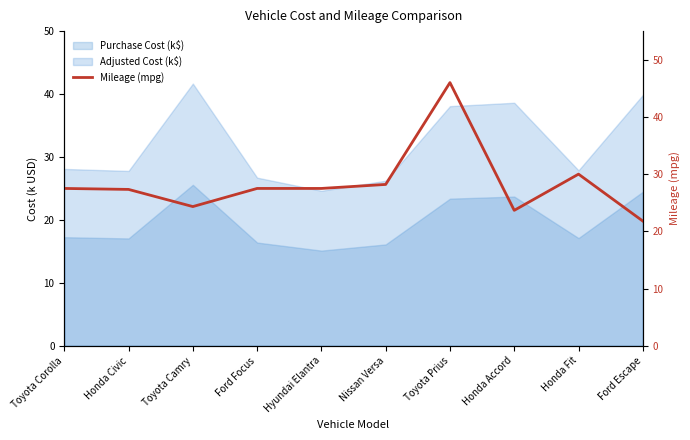

The Purchase Cost (k$) series shows 24.5 at Ford Escape. True or false?

True